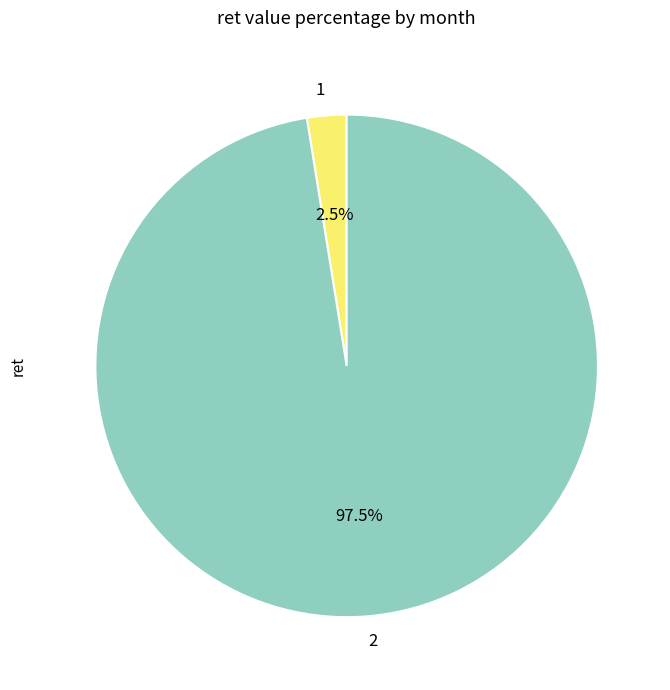

Rank the categories by value from lowest to highest.

1, 2